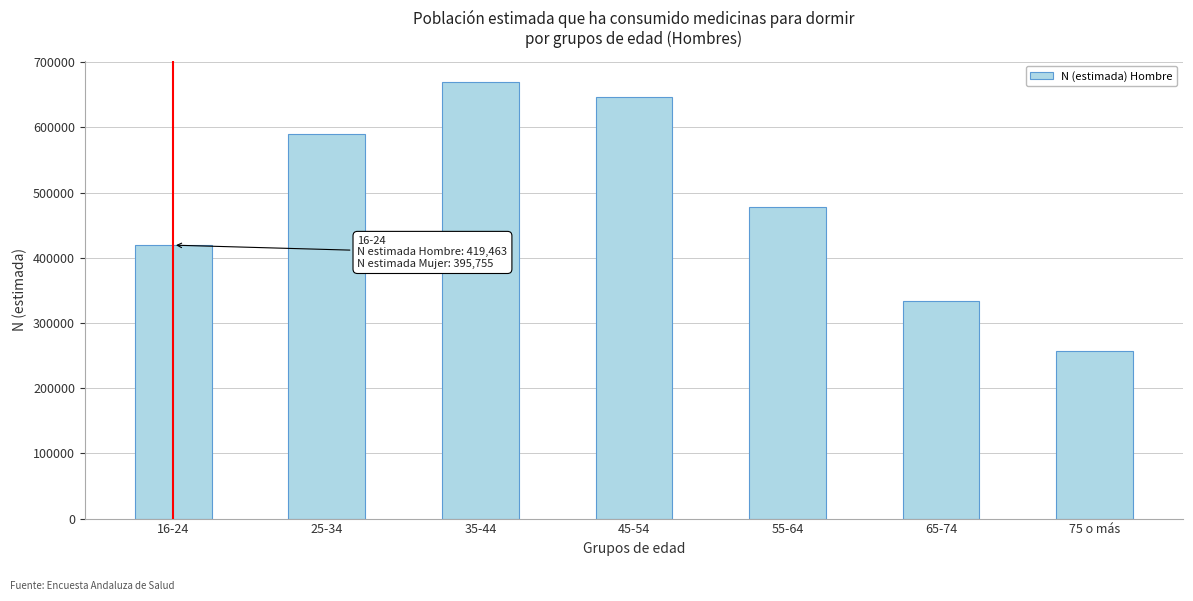

Reading left to right, transcribe all the data shown in this chart.

16-24=419463	25-34=590496	35-44=669097	45-54=646048	55-64=477918	65-74=334330	75 o más=256998